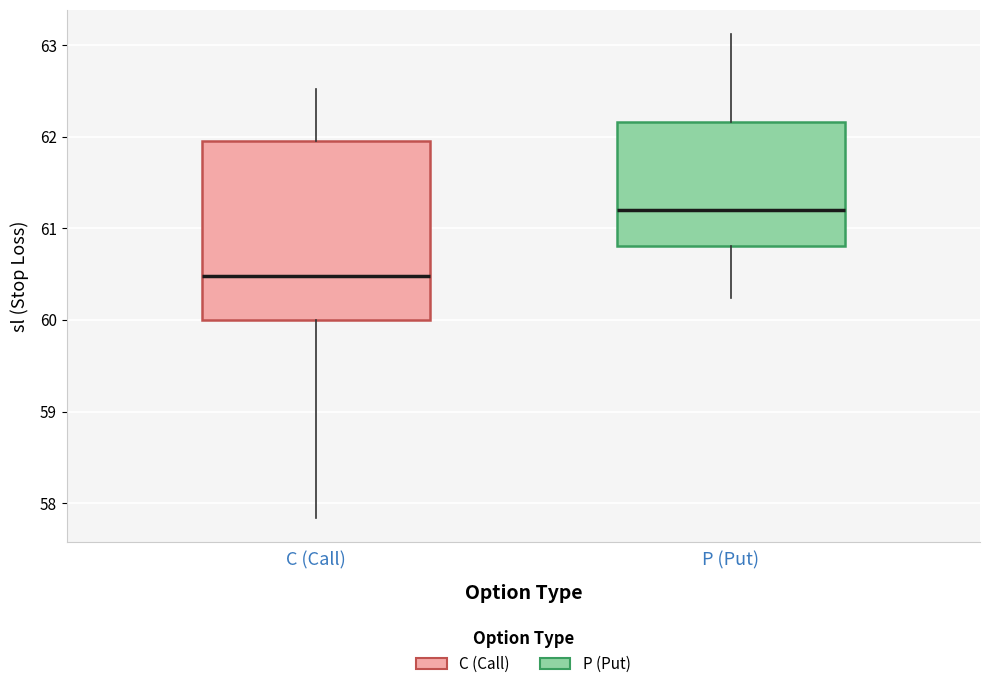

Where is the upper edge of the box for P (Put) on the y-axis? The values are not printed on the chart, so give them approximately, as read against the axis.

62.2